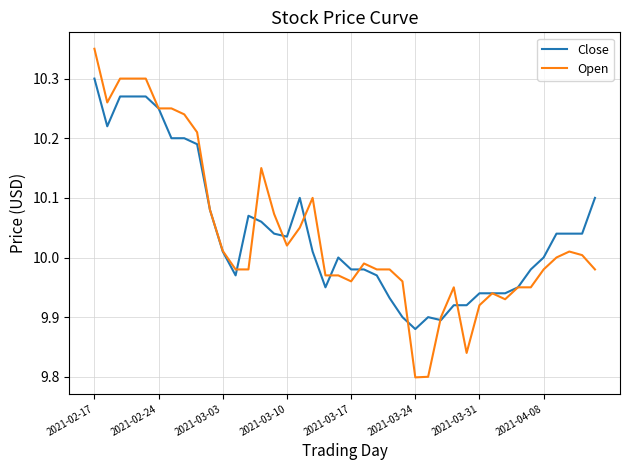

List the series in order of their peak value, highest first.

Open, Close